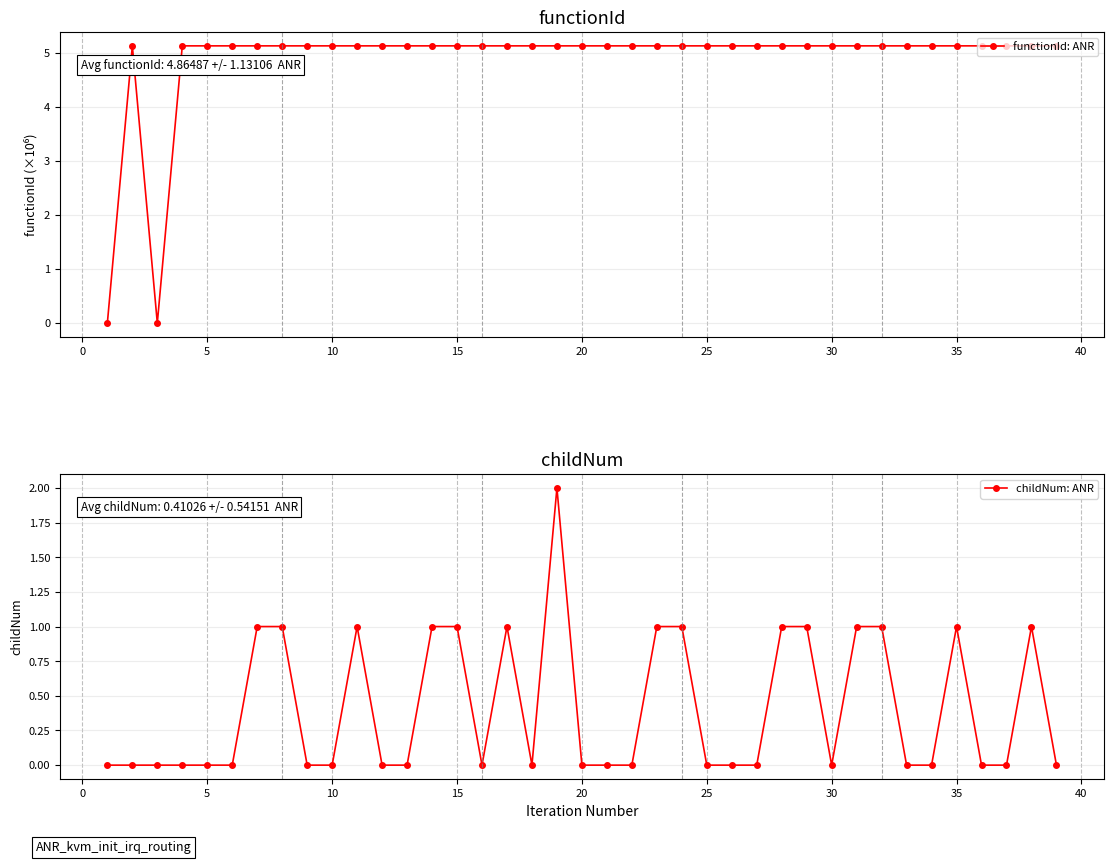

What is the difference between the second highest and second lowest values in the functionId: ANR series?

5.1